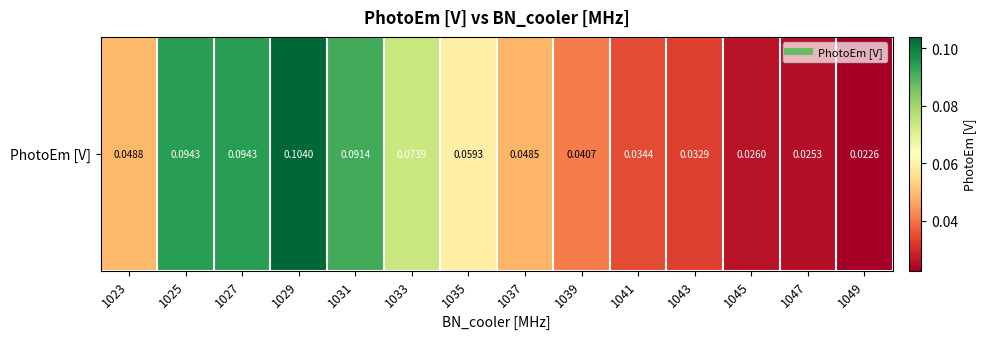

Rank the categories by value from lowest to highest.

1049, 1047, 1045, 1043, 1041, 1039, 1037, 1023, 1035, 1033, 1031, 1027, 1025, 1029